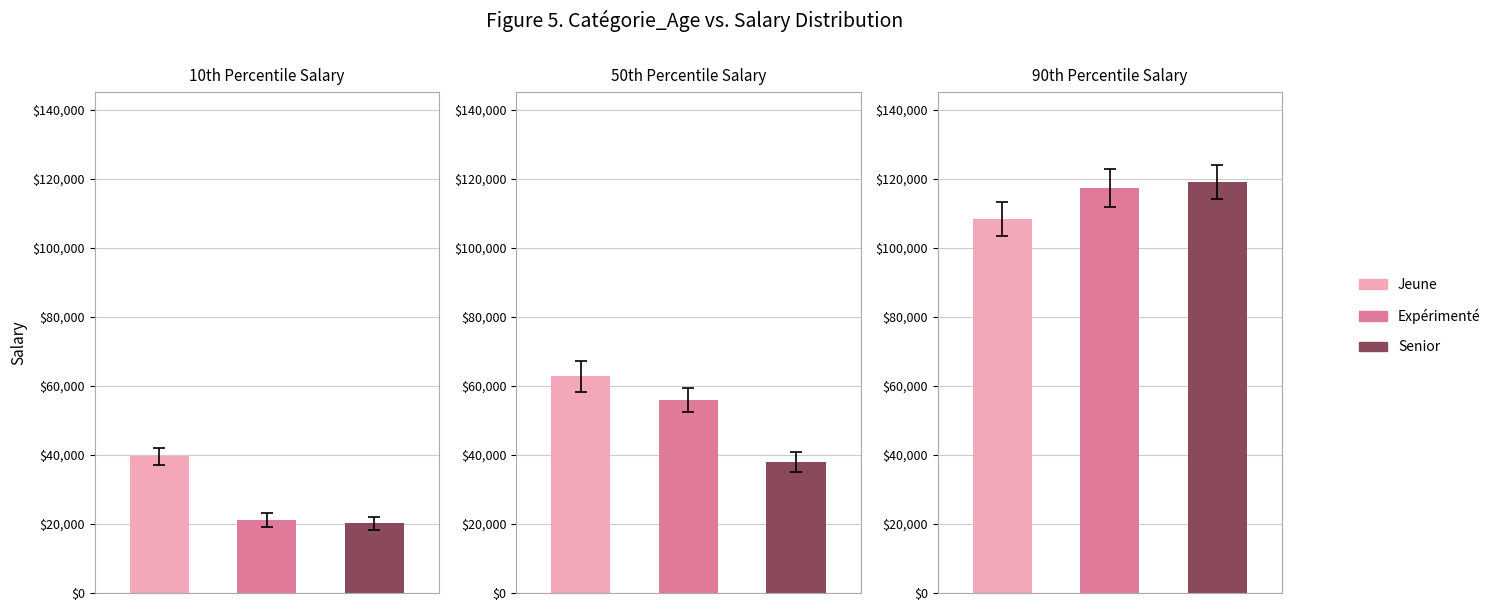

Which category has the lowest value across all series?

Senior